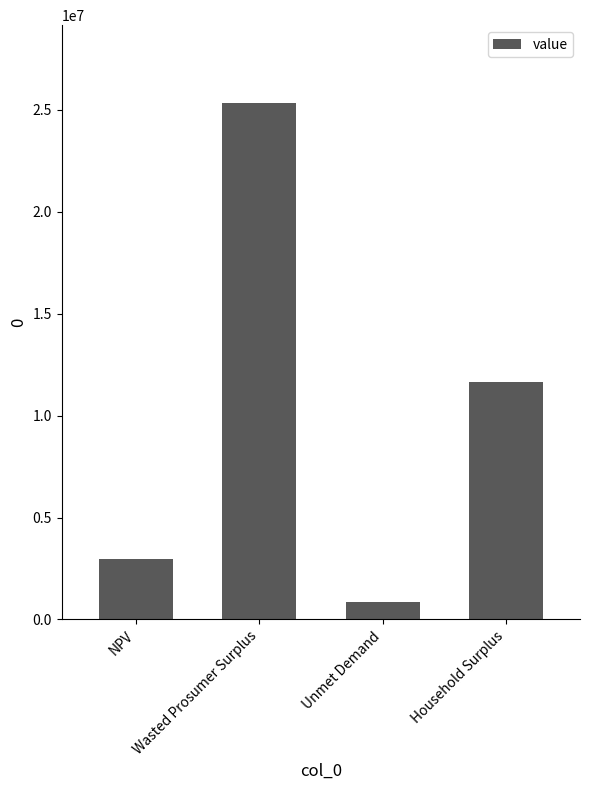

What is the minimum value shown in the chart?

839232.0